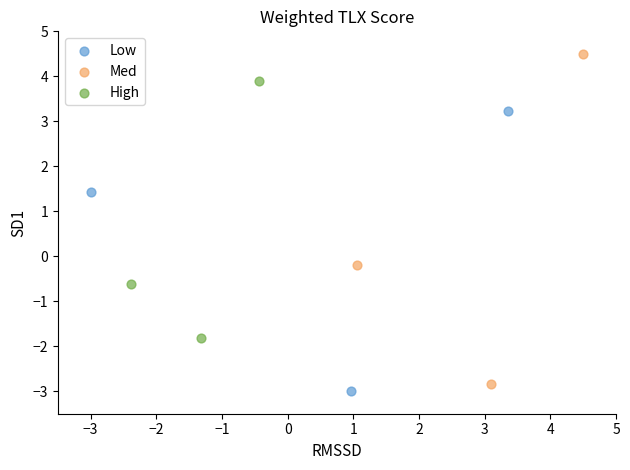

Which series contains the highest Y value?

Med